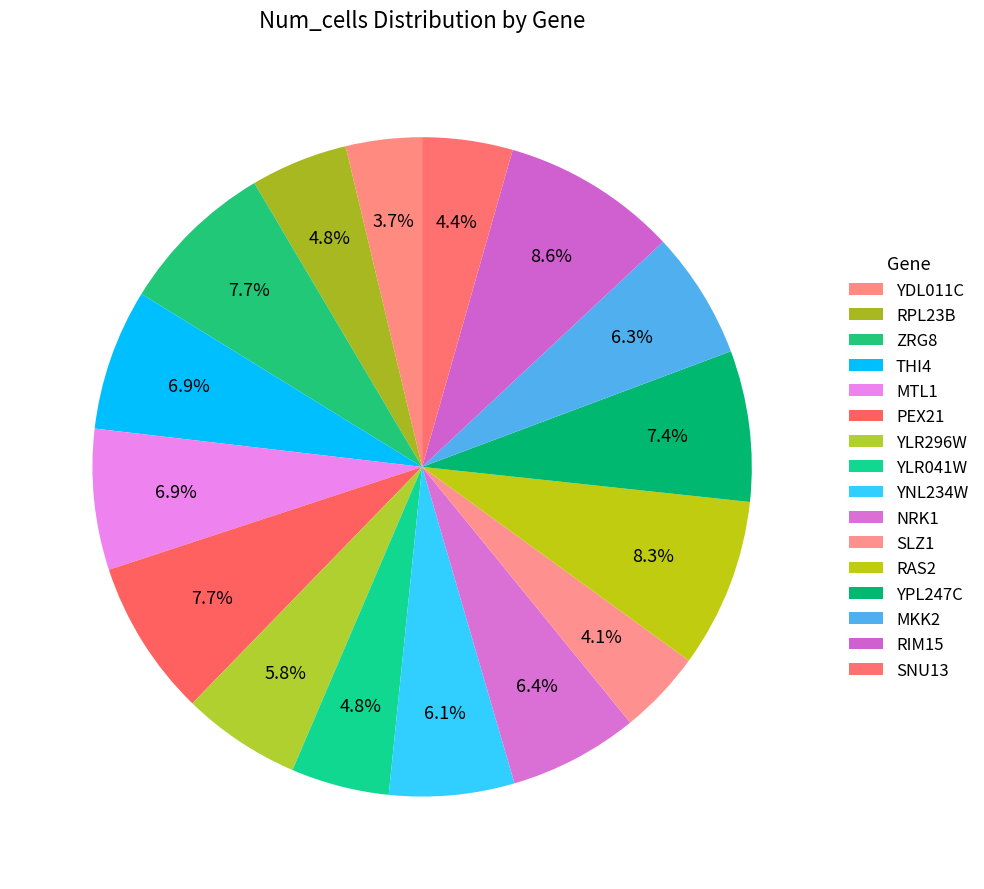

The YDL011C slice represents 10% of the pie. True or false?

False